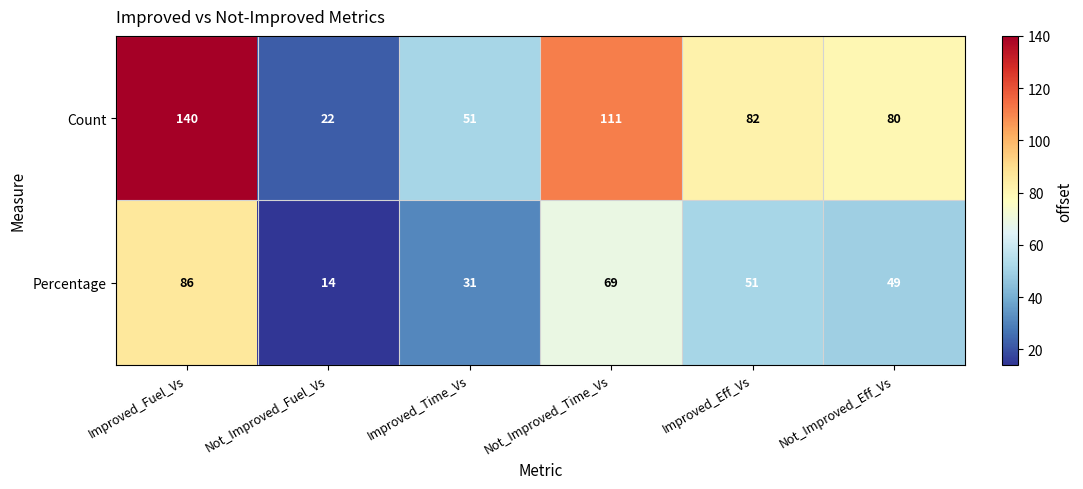

Which series changed the most between Improved_Time_Vs and Not_Improved_Time_Vs?

Count